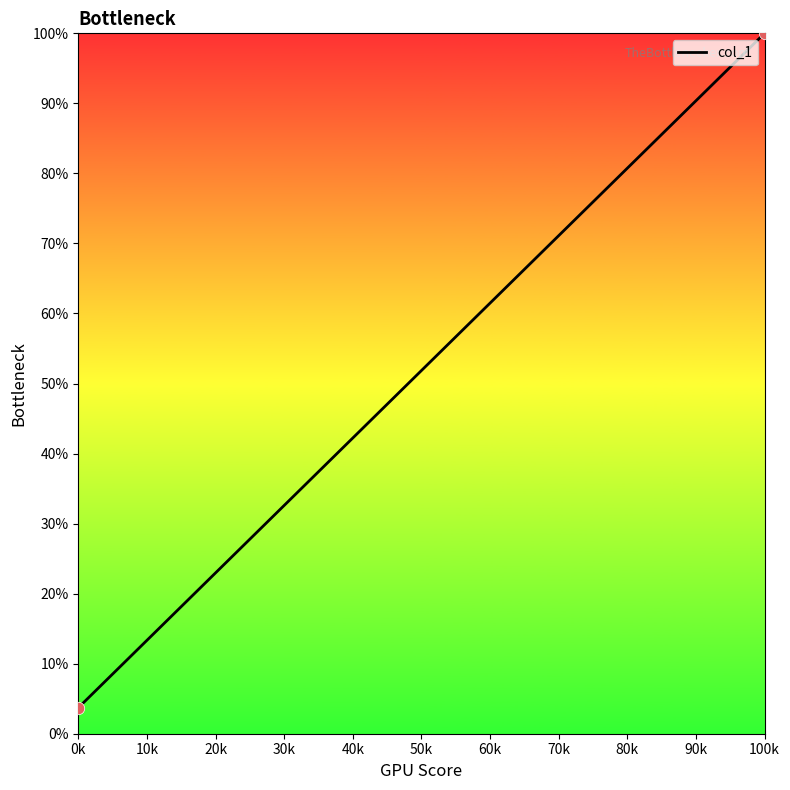

What Y value in the scatter plot is closest to 51?

3.7